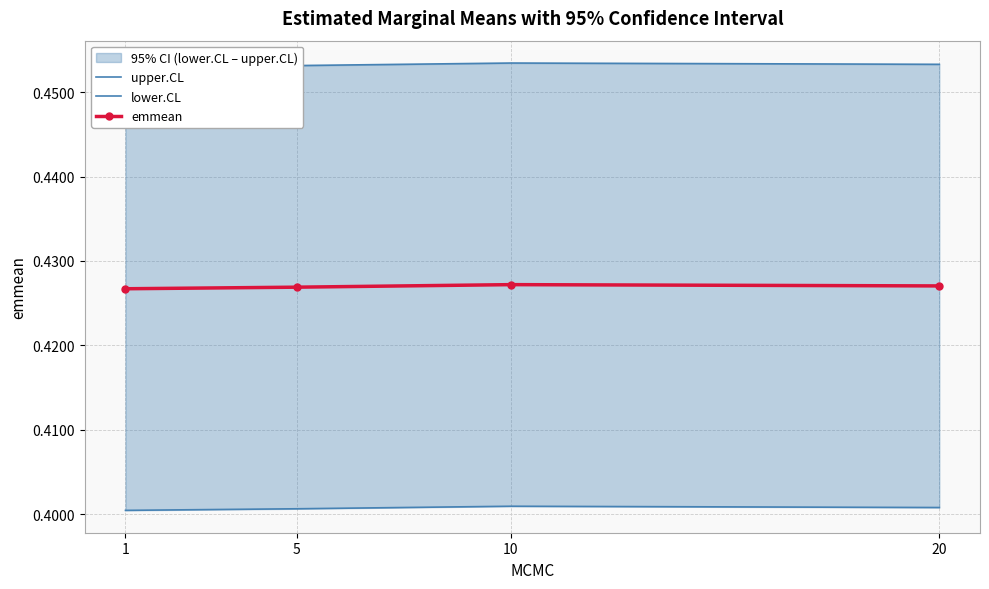

What is the maximum value shown in the chart?

0.5